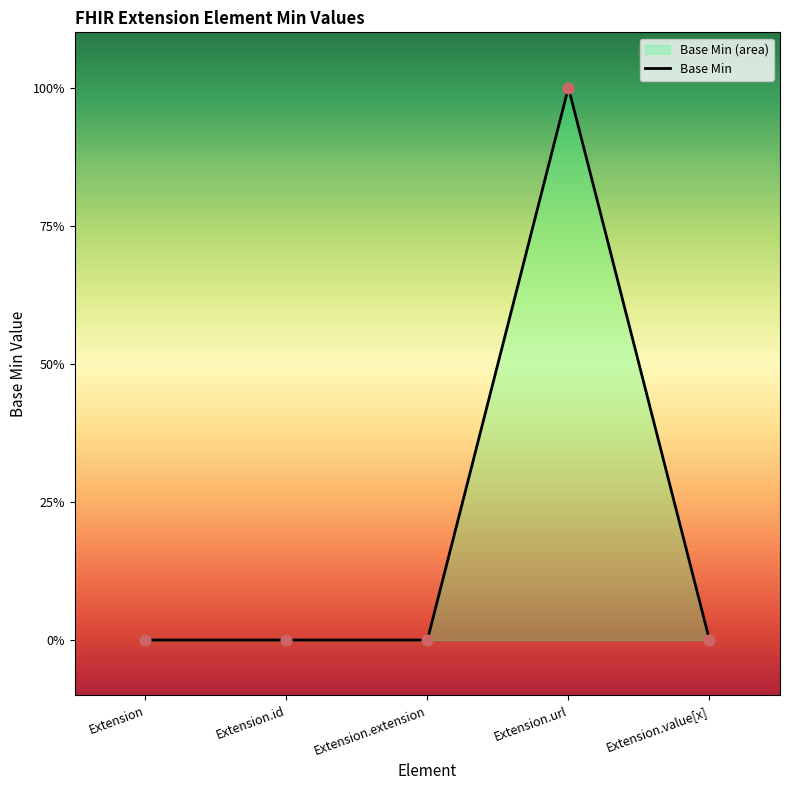

What is the change in value from Extension.extension to Extension.url?

+1